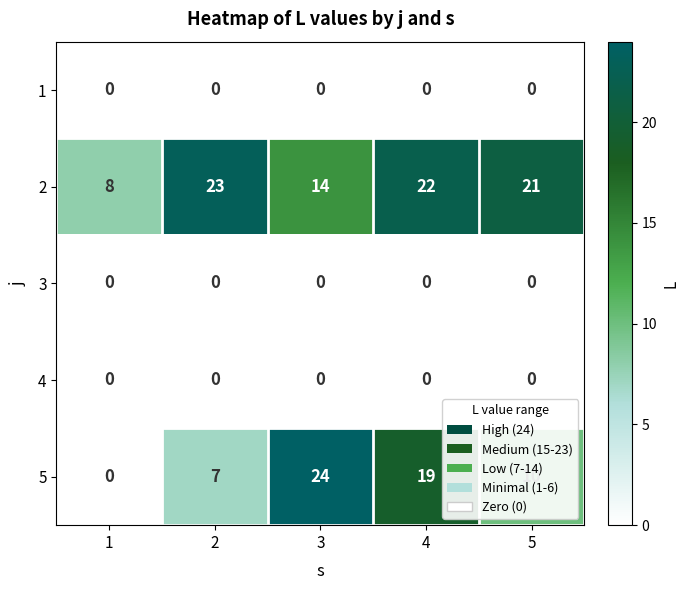

What is the approximate value of 2 at 3, to the nearest 5?

15